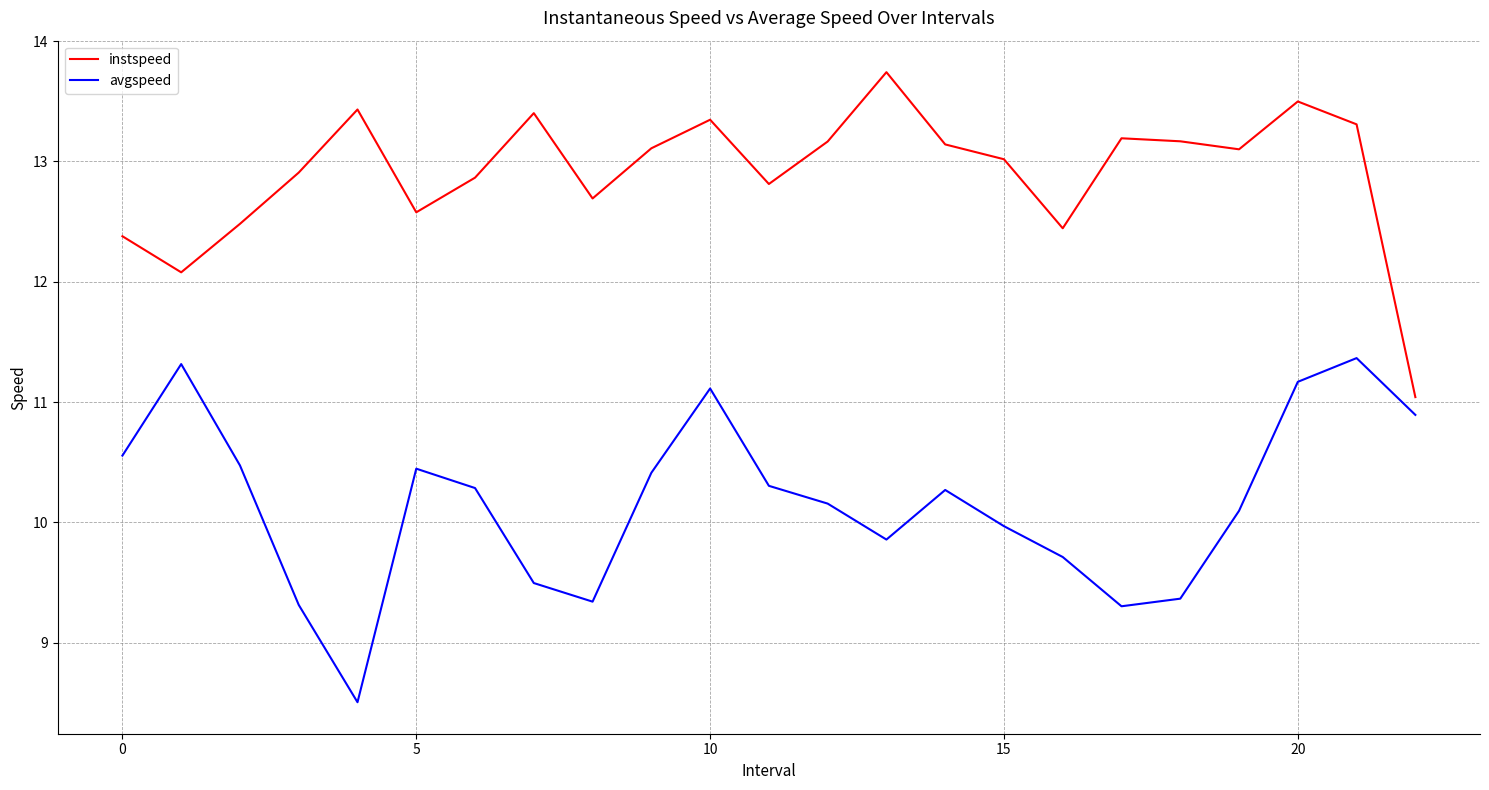

What is the difference between the maximum and minimum values in the instspeed series?

2.7